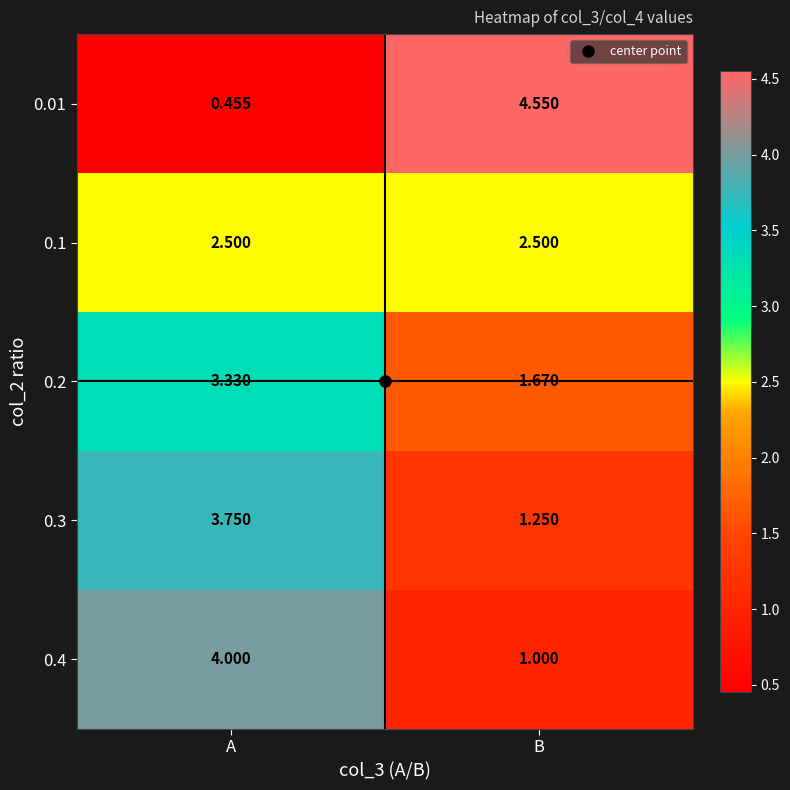

Is the value of 0.01 at B greater than the value of 0.2 at B?

Yes